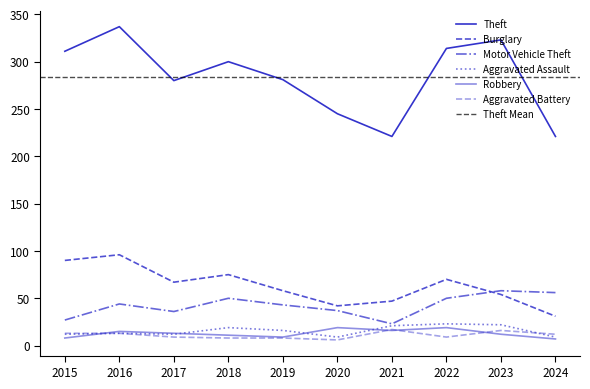

Reading right to left, transcribe all the data shown in this chart.

Theft: 2024=221	2023=323	2022=314	2021=221	2020=245	2019=281	2018=300	2017=280	2016=337	2015=311
Burglary: 2024=31	2023=54	2022=70	2021=47	2020=42	2019=58	2018=75	2017=67	2016=96	2015=90
Motor Vehicle Theft: 2024=56	2023=58	2022=50	2021=23	2020=37	2019=43	2018=50	2017=36	2016=44	2015=27
Aggravated Assault: 2024=9	2023=22	2022=23	2021=21	2020=9	2019=16	2018=19	2017=12	2016=13	2015=12
Robbery: 2024=7	2023=12	2022=19	2021=16	2020=19	2019=9	2018=11	2017=13	2016=15	2015=8
Aggravated Battery: 2024=12	2023=16	2022=9	2021=17	2020=6	2019=8	2018=8	2017=9	2016=13	2015=13